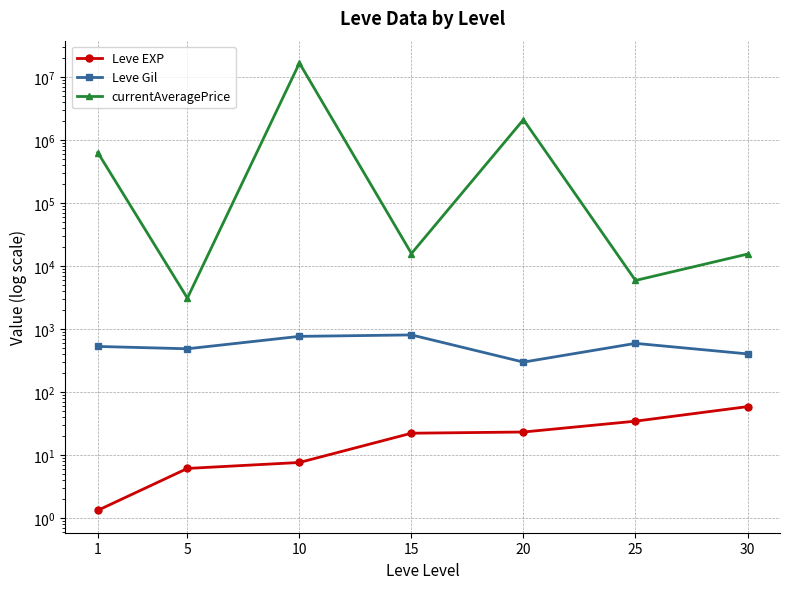

What is the difference between the maximum and minimum values in the Leve EXP series?

57.7